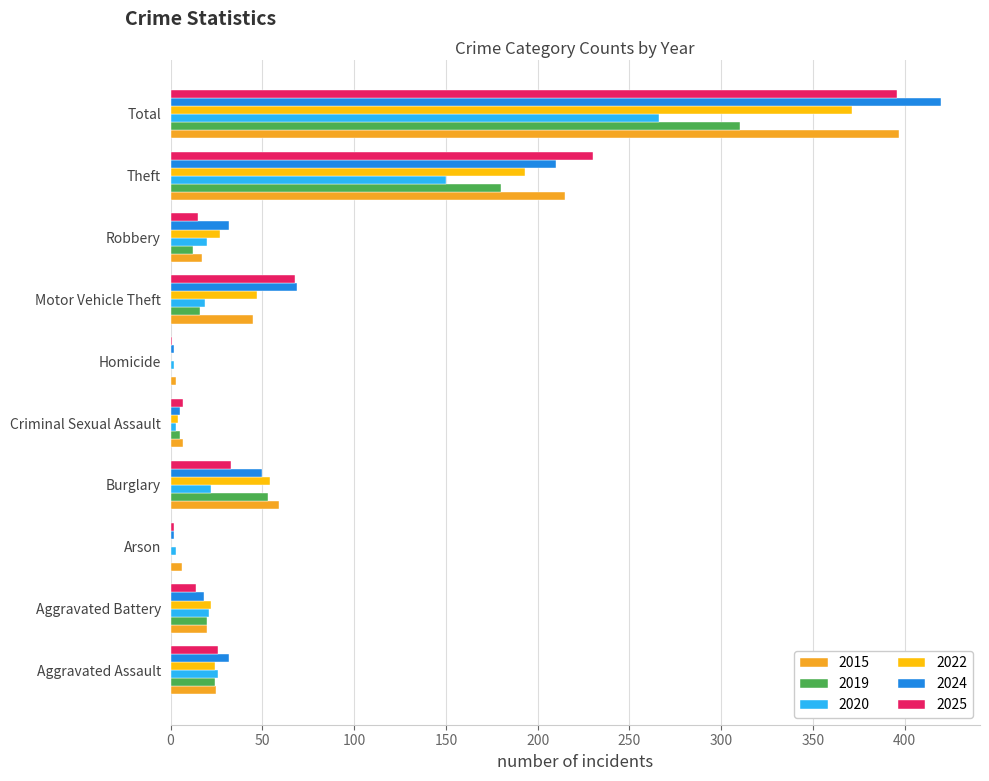

True or false: 2022 has a value of 47 at Motor Vehicle Theft.

True